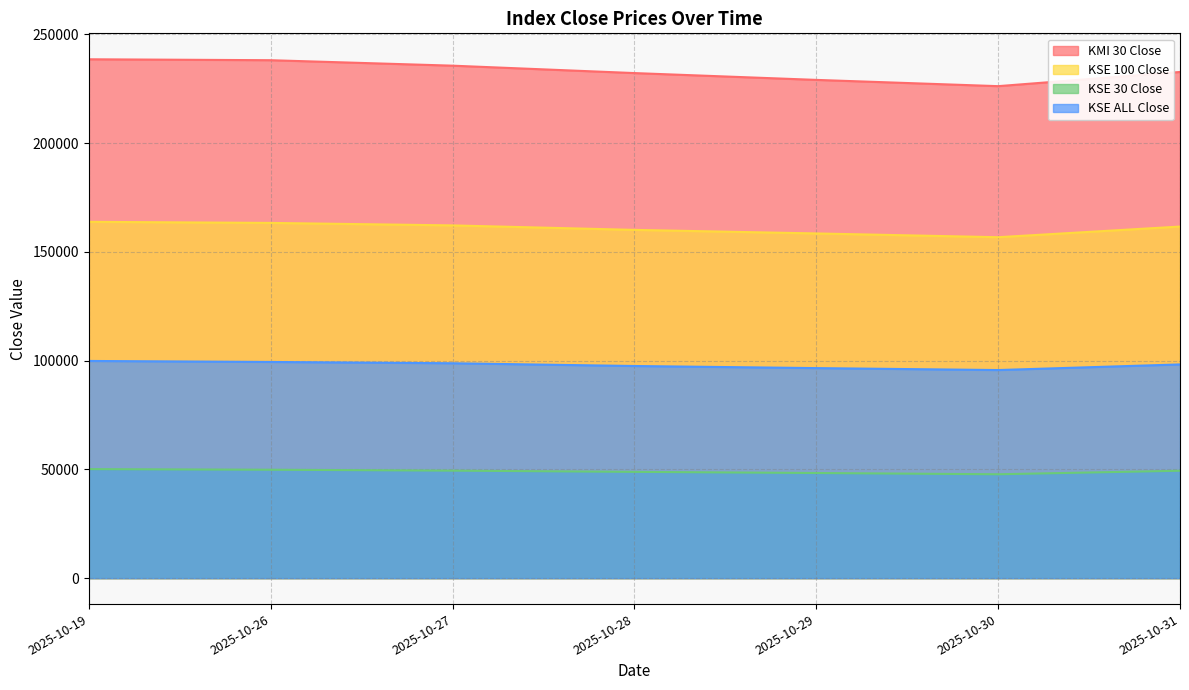

What are all the series names shown in the legend?

KMI 30 Close, KSE 100 Close, KSE 30 Close, KSE ALL Close